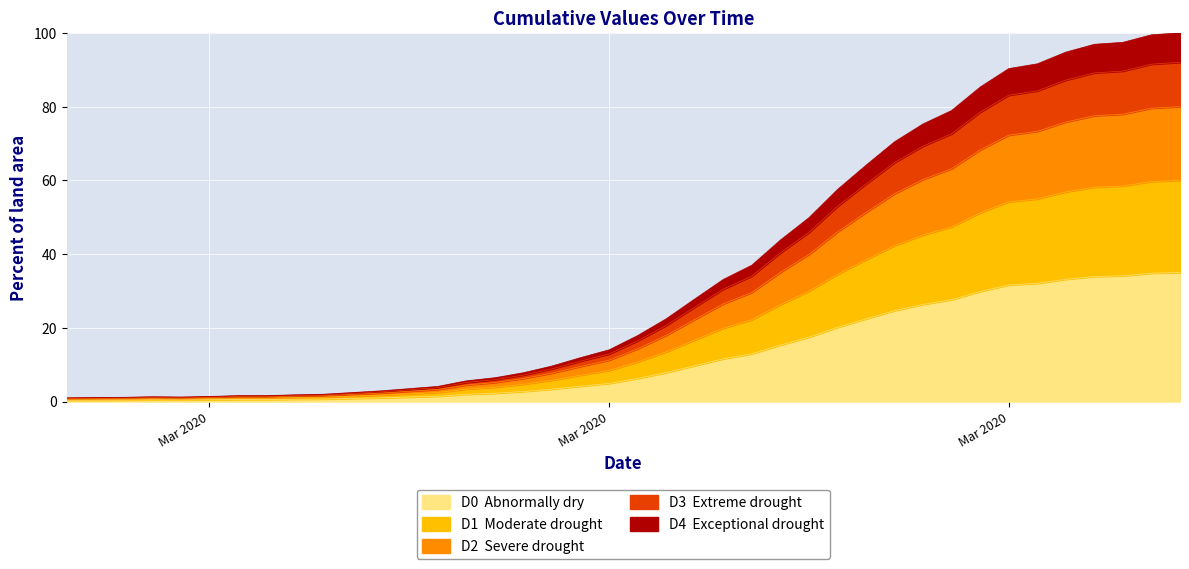

The chart shows a value of 6.8 at 2020-03-14. True or false?

False